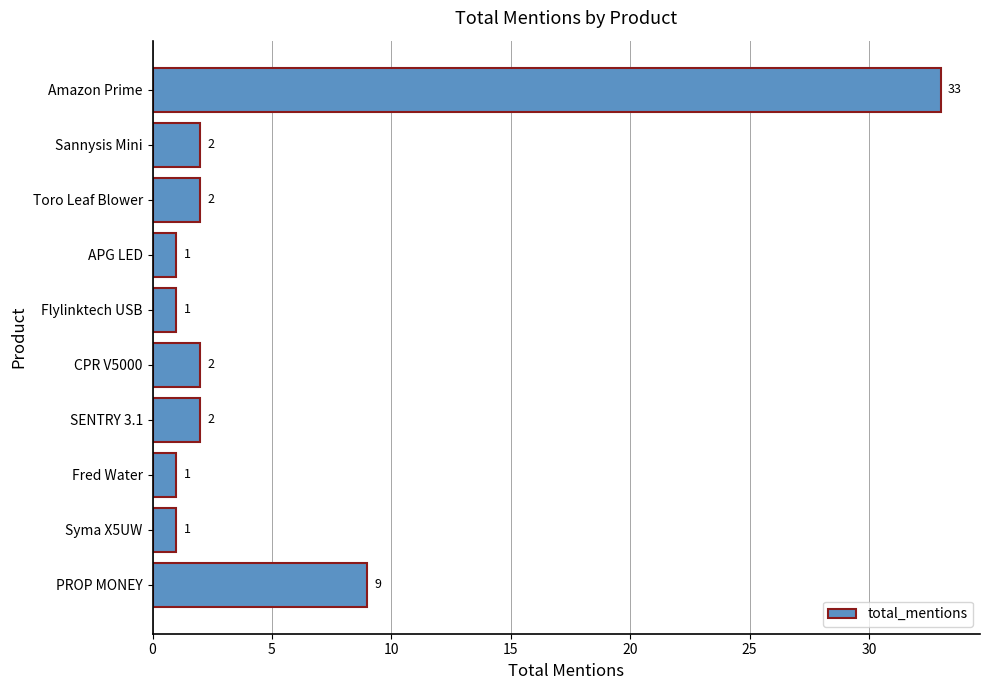

What is the minimum value shown in the chart?

1